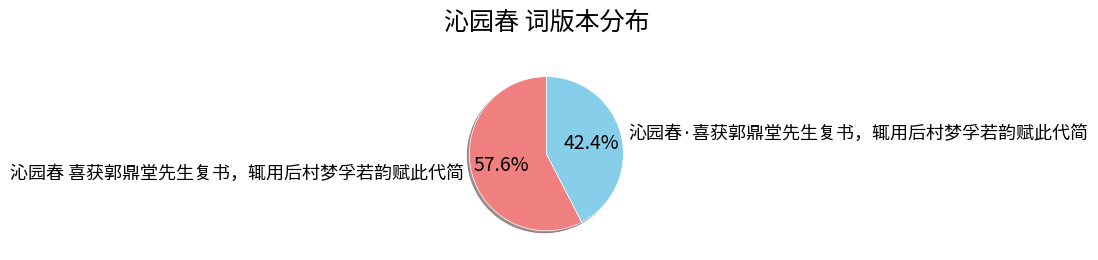

How many slices are in this pie chart?

2